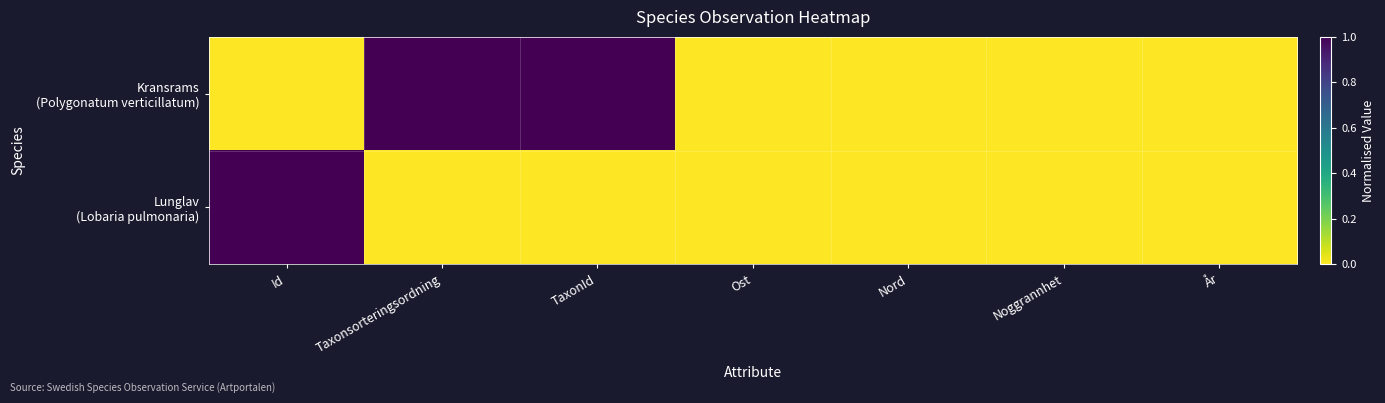

Which series has the widest spread of values?

Kransrams (Polygonatum verticillatum)